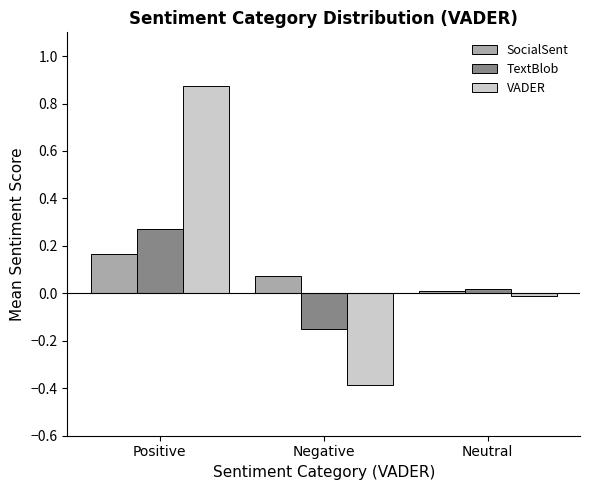

At how many categories does at least one series exceed 0?

3